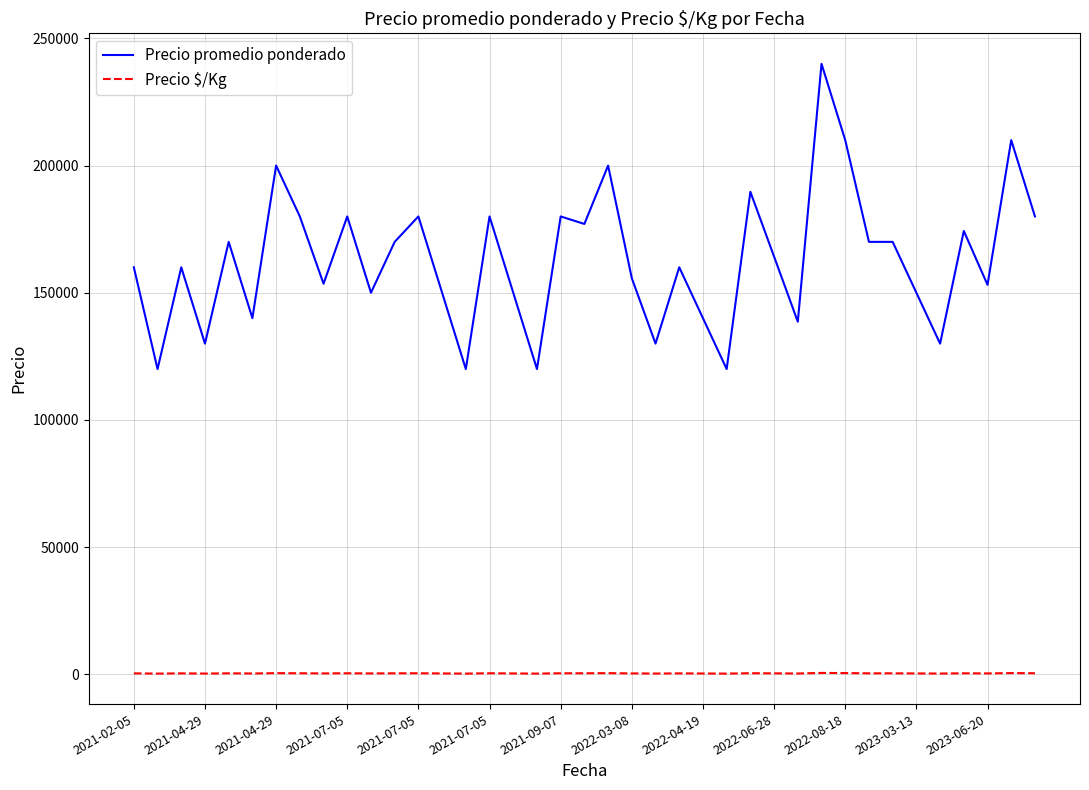

List the series in order of their overall mean, highest first.

Precio promedio ponderado, Precio $/Kg